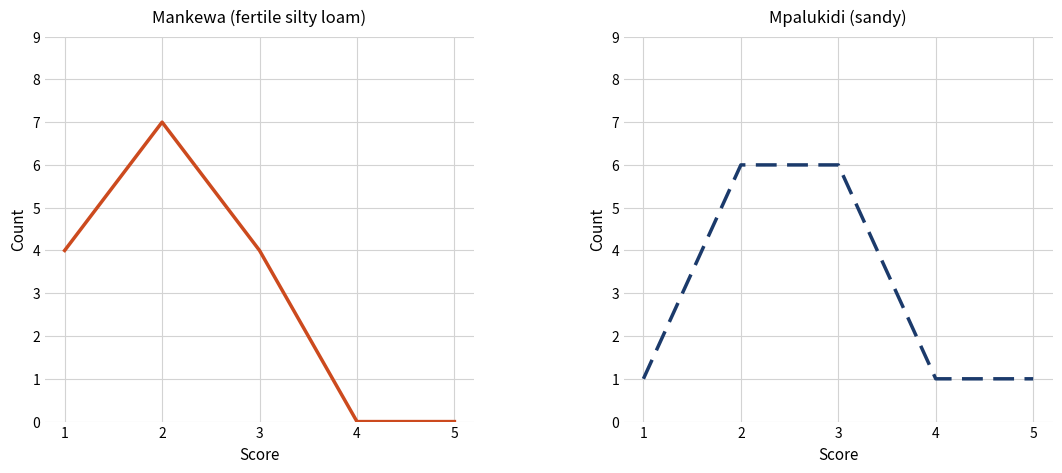

Which label corresponds to the largest value in the chart?

2